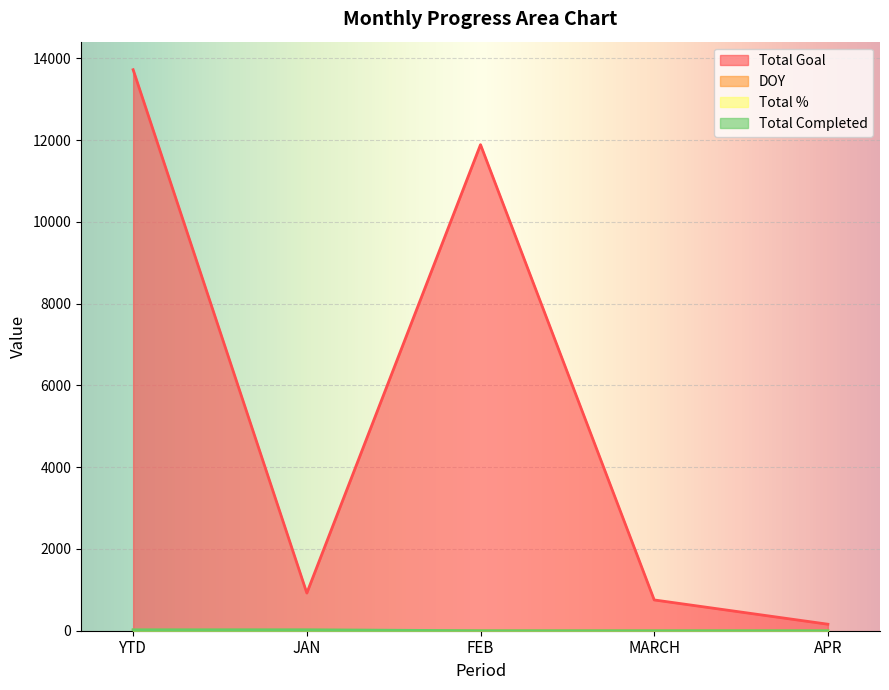

How many lines are shown in the chart?

4